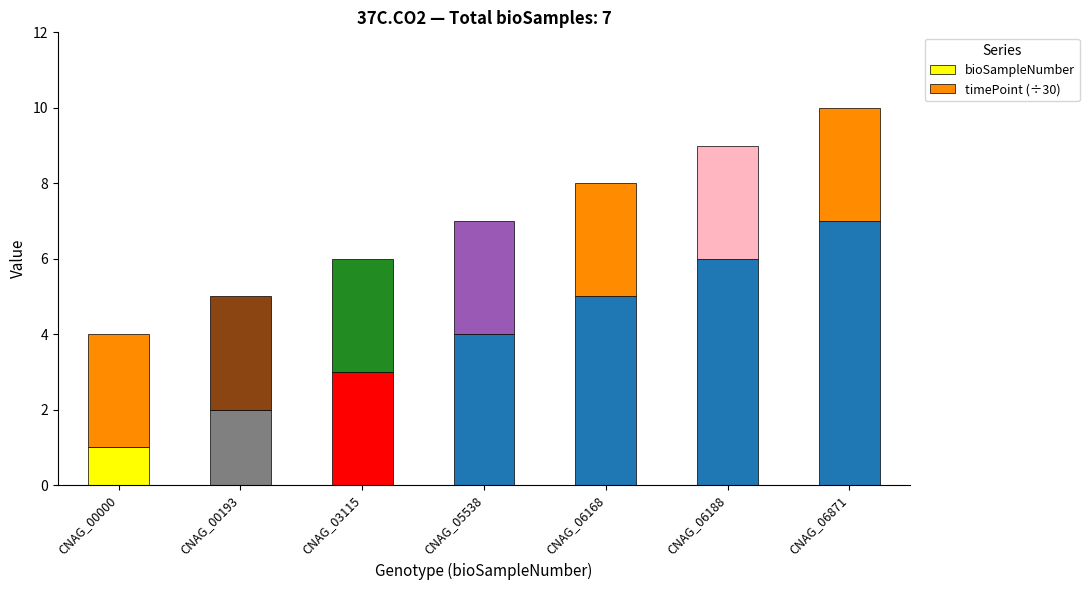

List the labels in order of bioSampleNumber value, largest first.

CNAG_06871, CNAG_06188, CNAG_06168, CNAG_05538, CNAG_03115, CNAG_00193, CNAG_00000